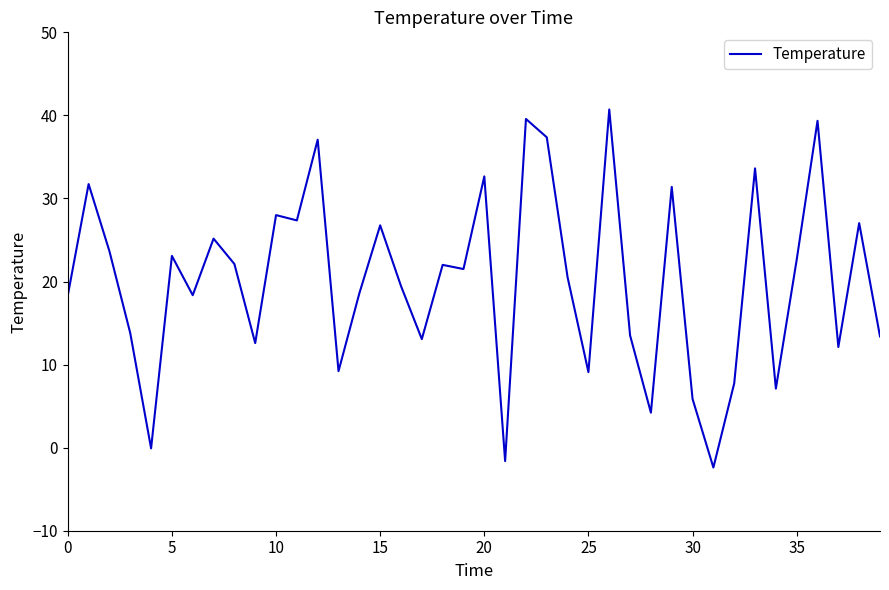

What is the maximum value shown in the chart?

40.7